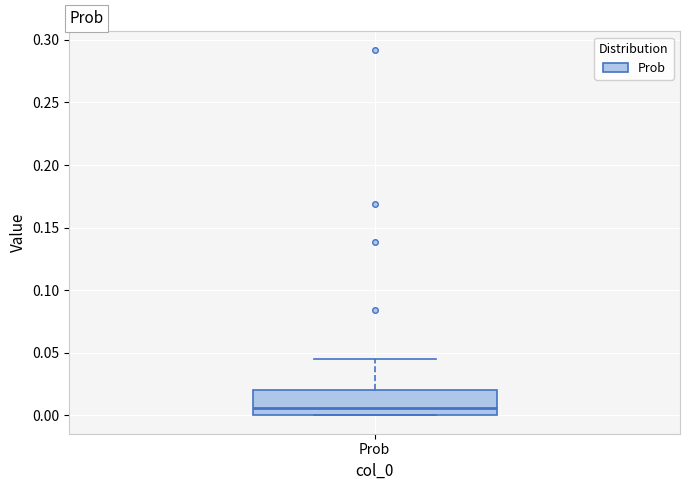

Read this box plot against the y-axis: the position of the median line, the range covered by the box, and the ends of both whiskers. The values are not printed on the chart, so give them approximately, as read against the axis.

median 0.005, box 0.000 to 0.020, whiskers 0.000 to 0.045